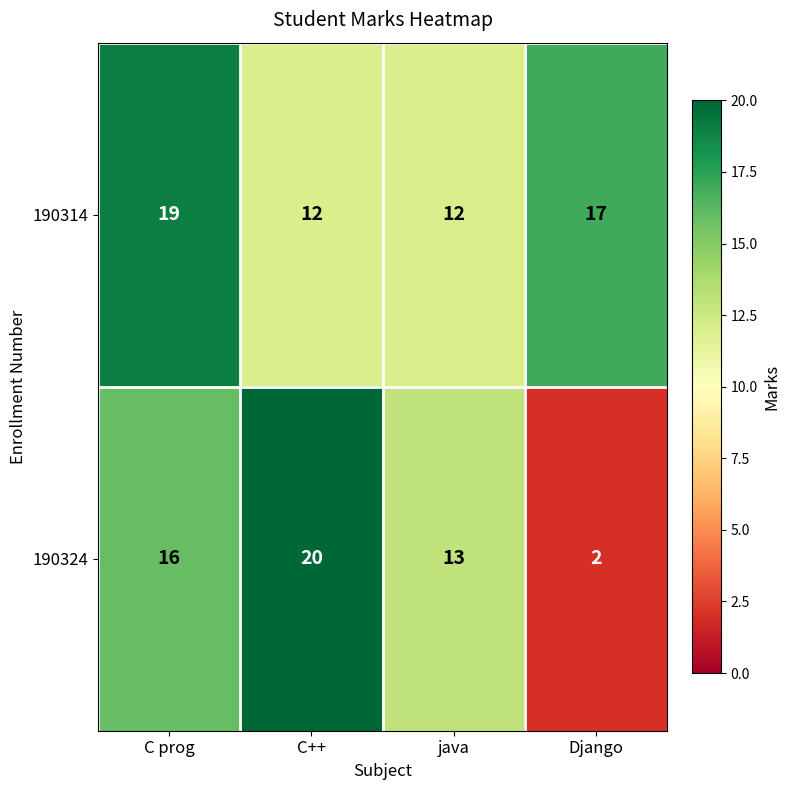

How many data points in 190324 are less than 16?

2